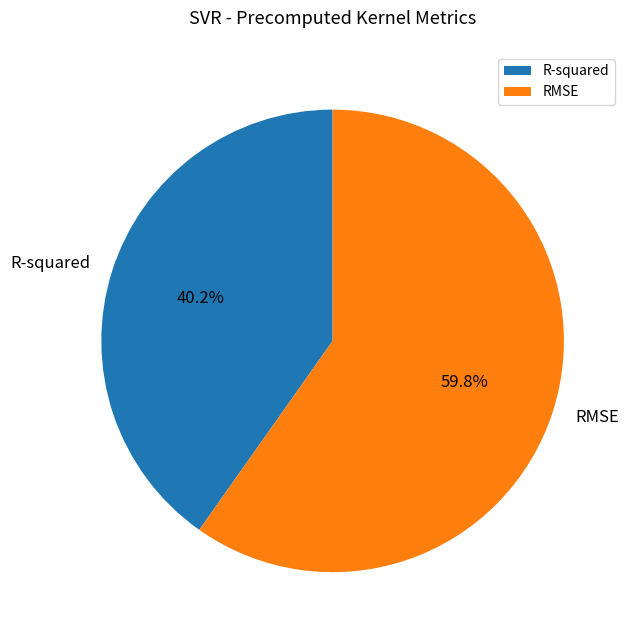

To the nearest percent, what portion does R-squared represent?

40%